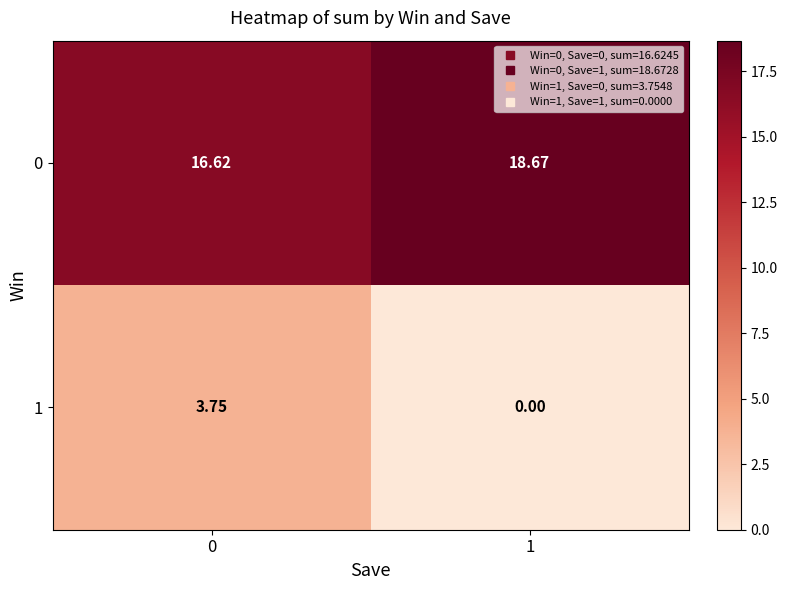

Is the value of 0 at 0 greater than the value of 1 at 1?

Yes